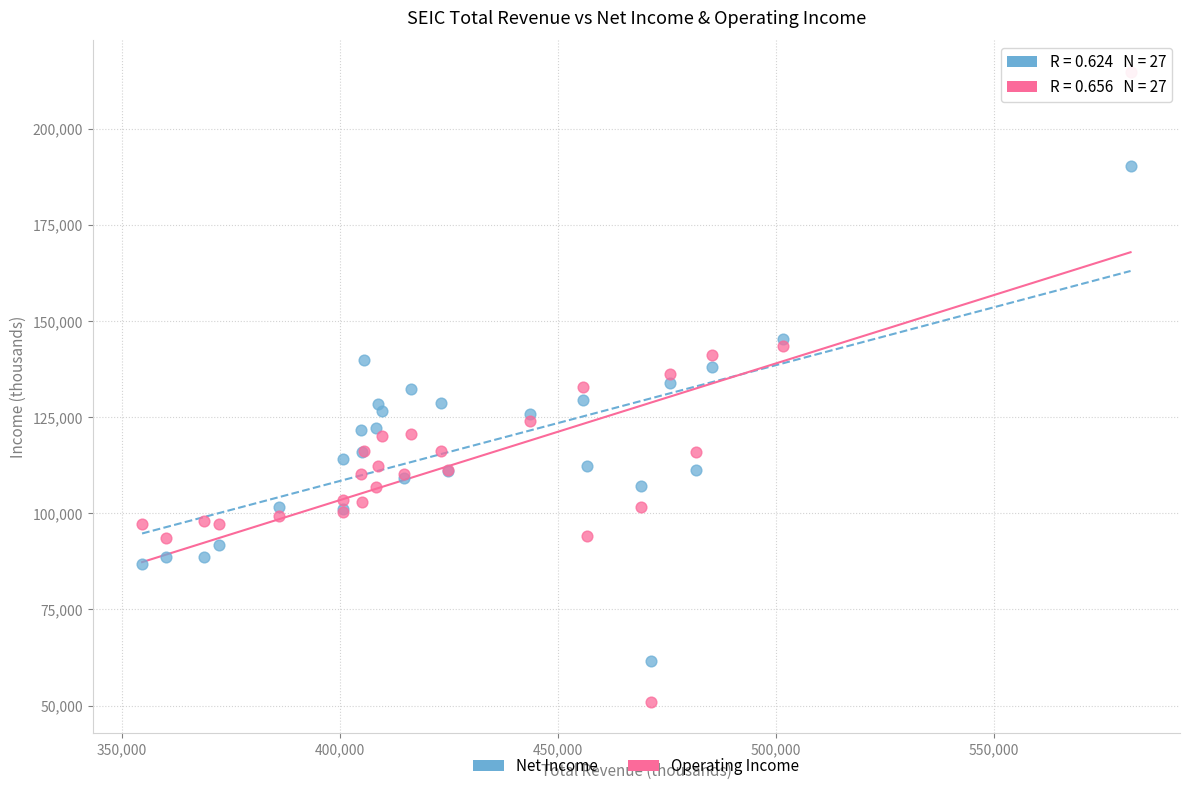

Which series has the widest spread of Y values?

Operating Income